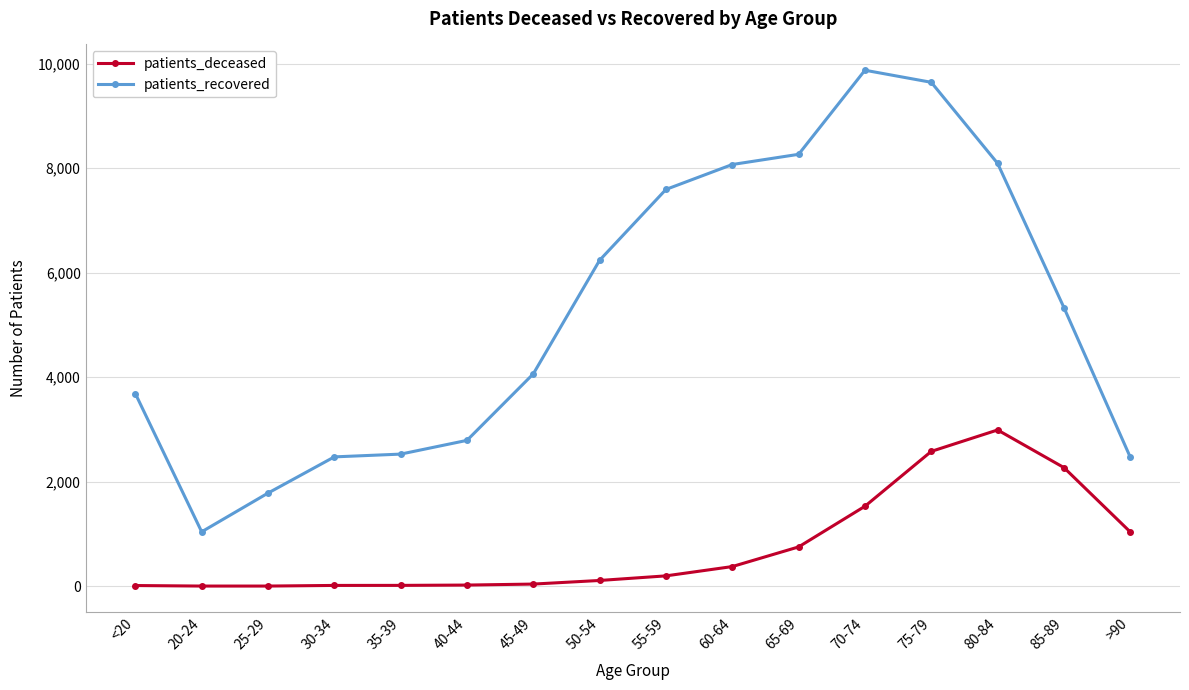

Which series has the largest total across all categories?

patients_recovered